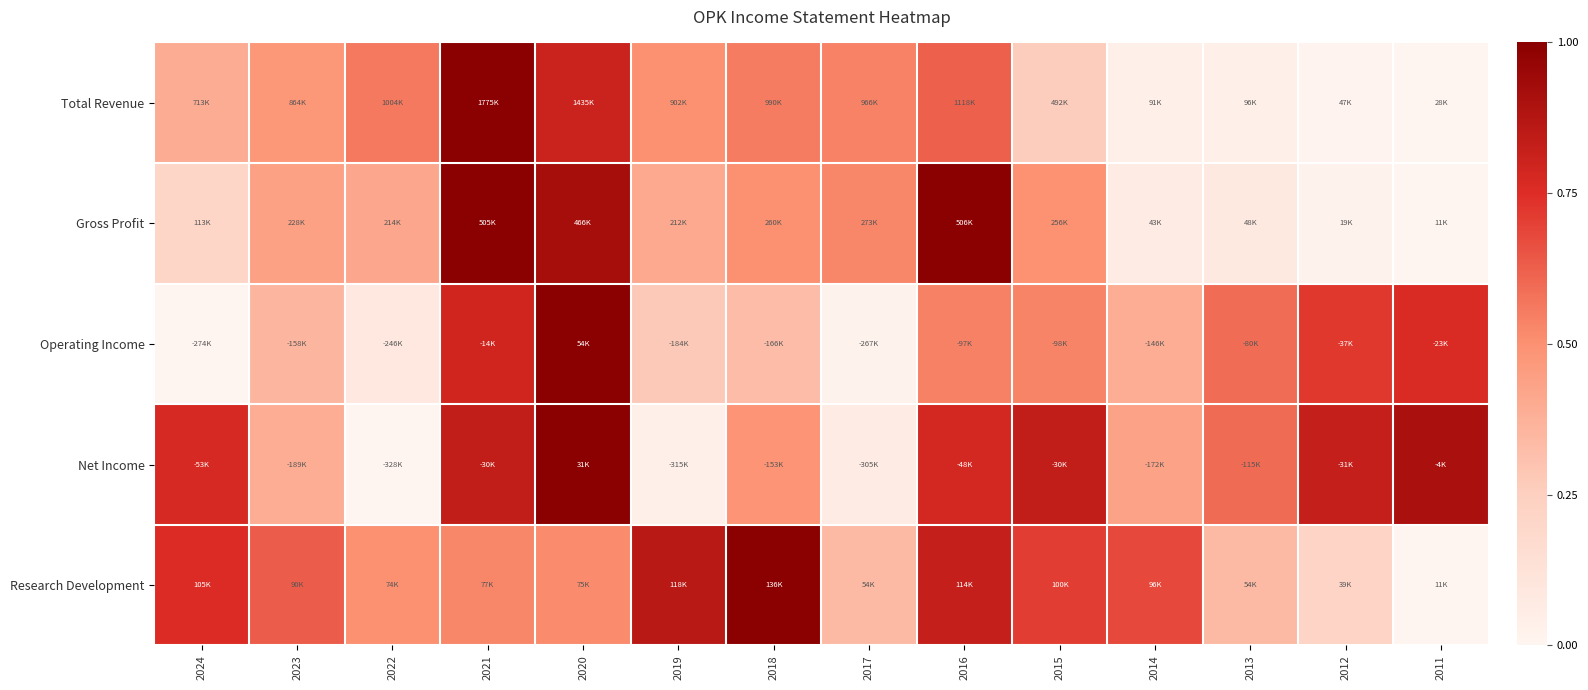

What is the greatest value displayed?

1.0